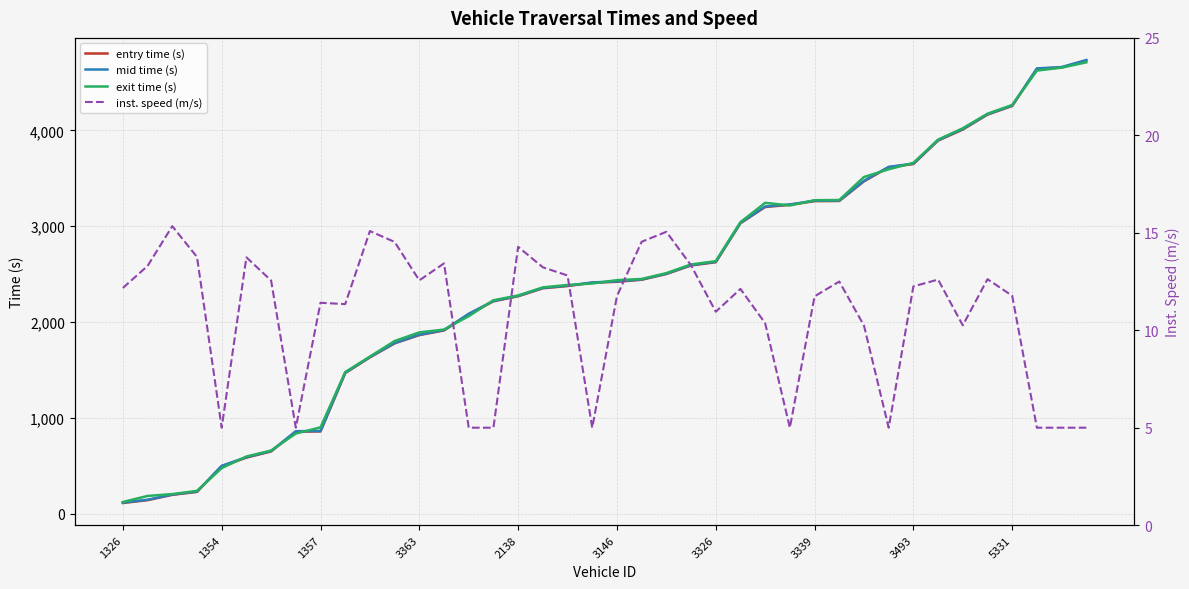

What is the sum of all exit time (s) values?

96498.7